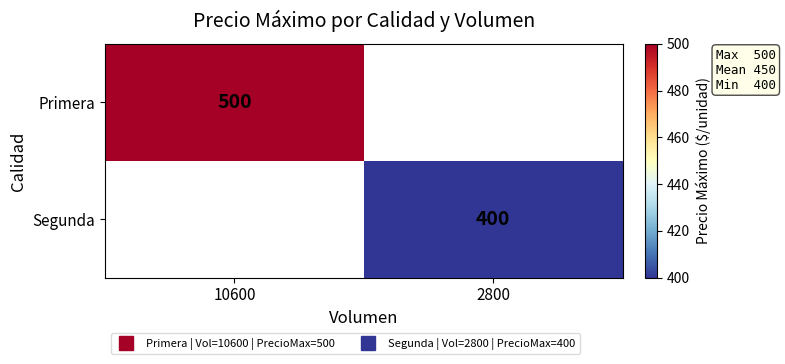

Which has a higher value, 2800 or 10600?

10600